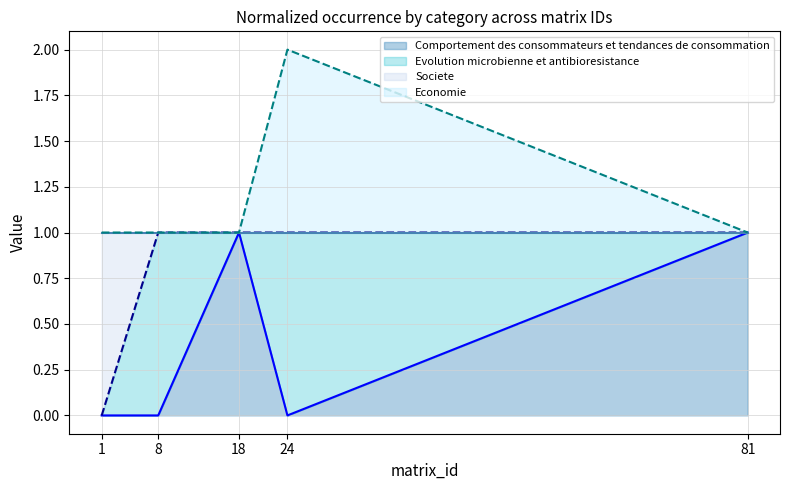

Does the chart have visible grid lines?

Yes